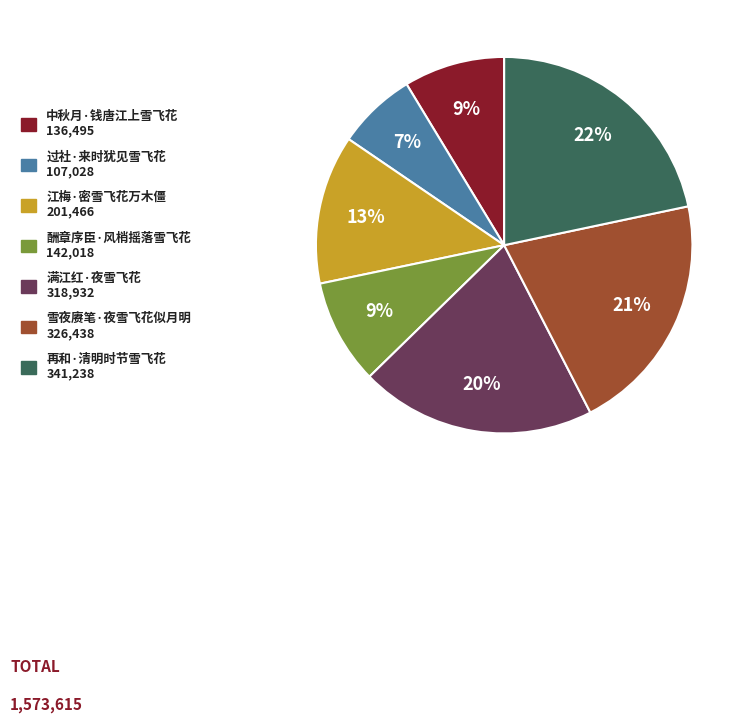

Does 过社·来时犹见雪飞花 107,028 account for over 50% of the chart?

No